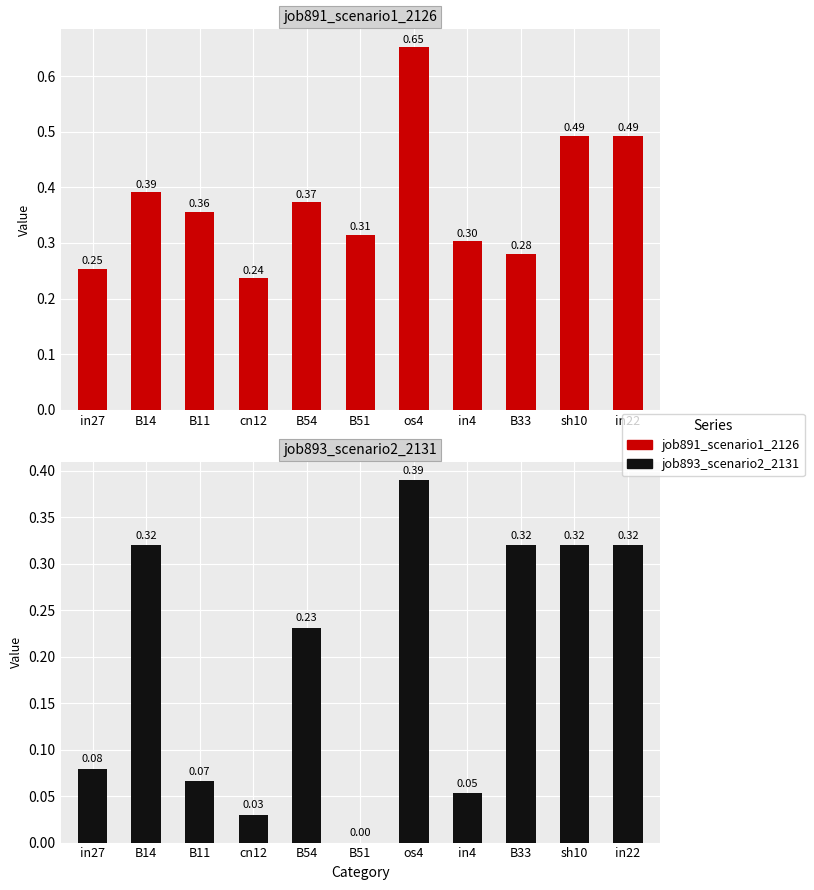

The value of job891_scenario1_2126 at B51 is 0.3. True or false?

True